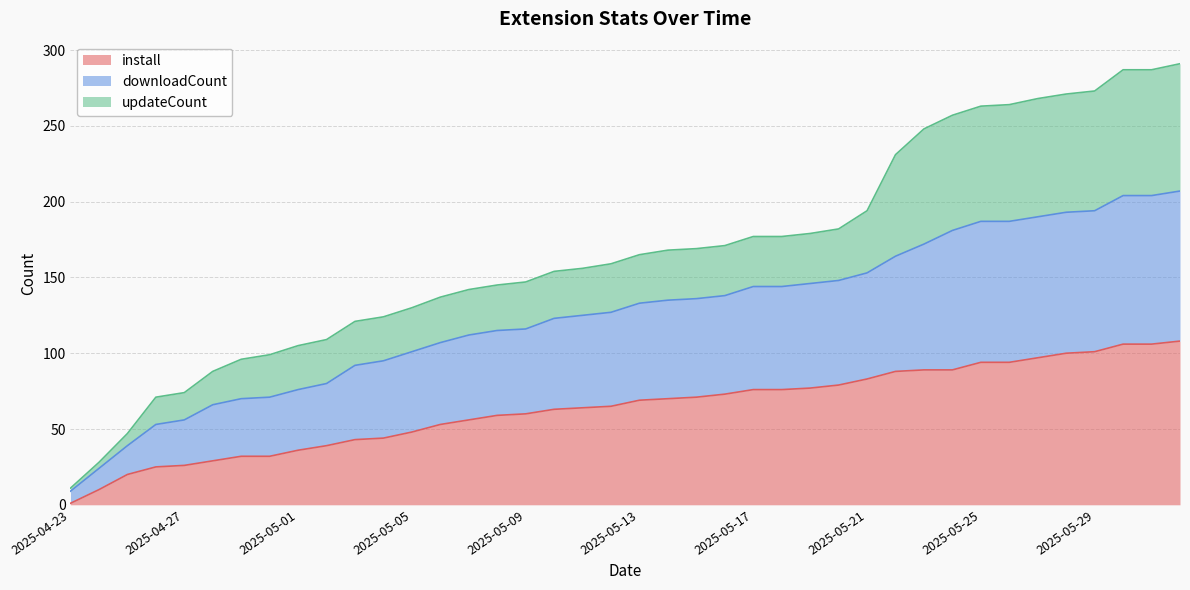

What is the value of the install point at the 40th from the left?

108